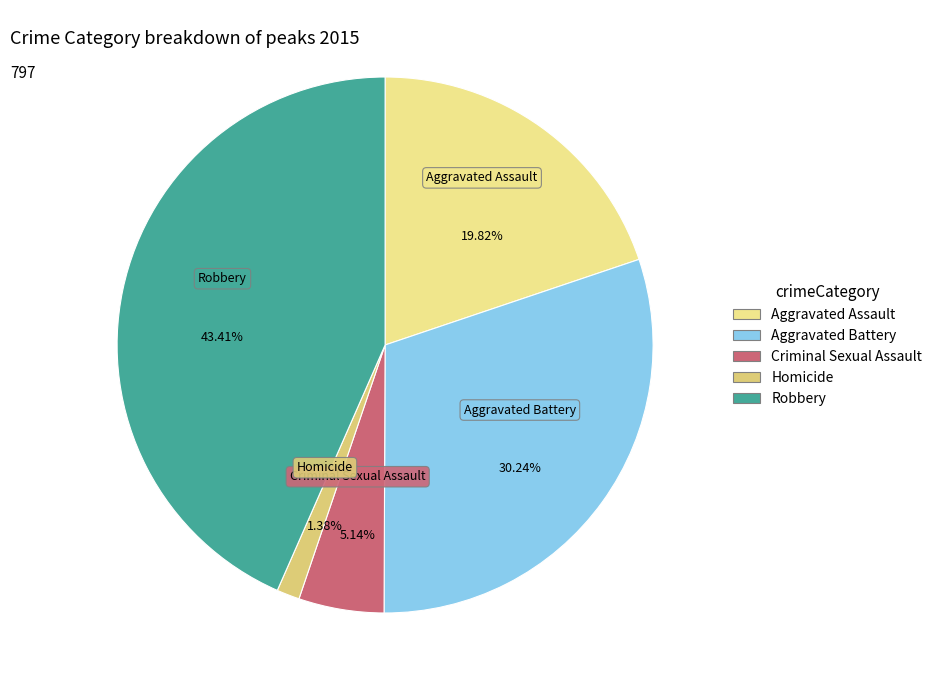

What is the change in value from Aggravated Battery to Criminal Sexual Assault?

-200